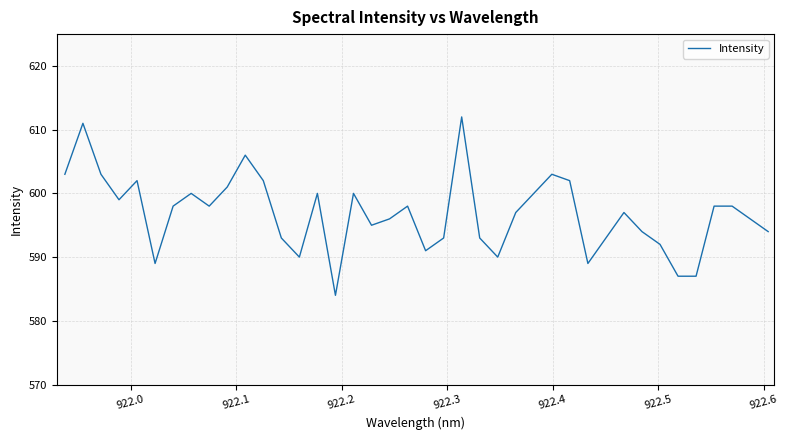

What is the difference between the maximum and minimum values?

28